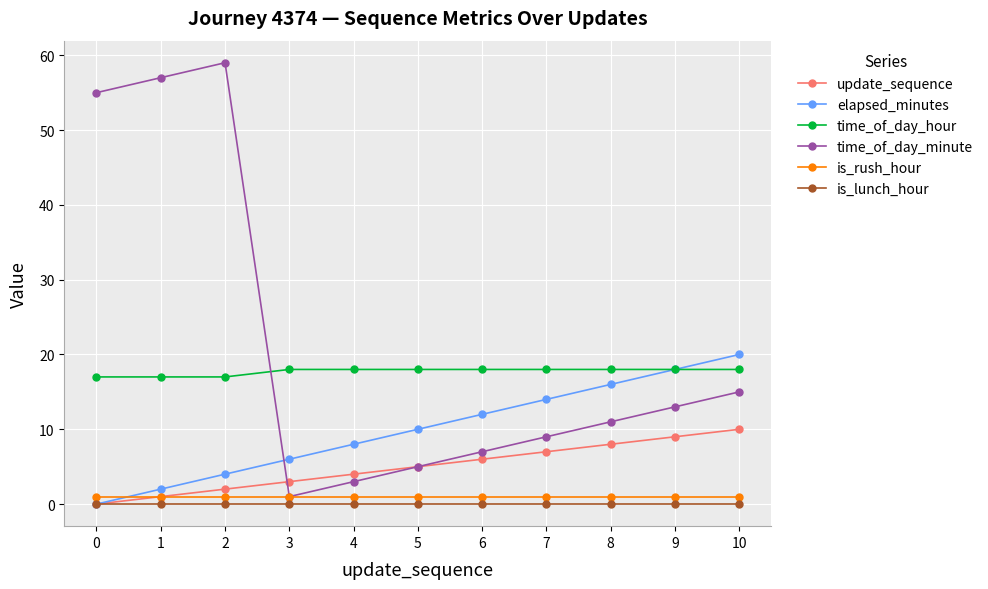

What is the highest value of the time_of_day_minute series?

59